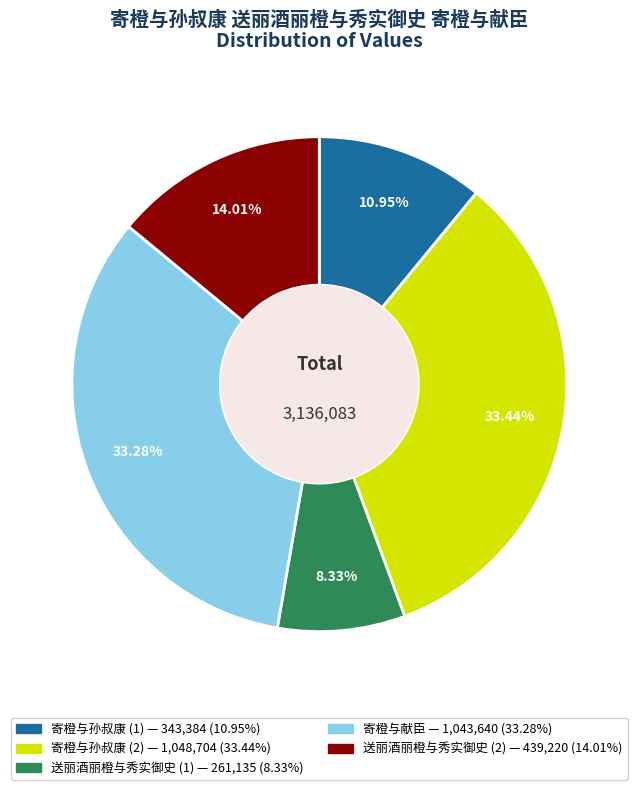

Does any single category account for the majority?

No